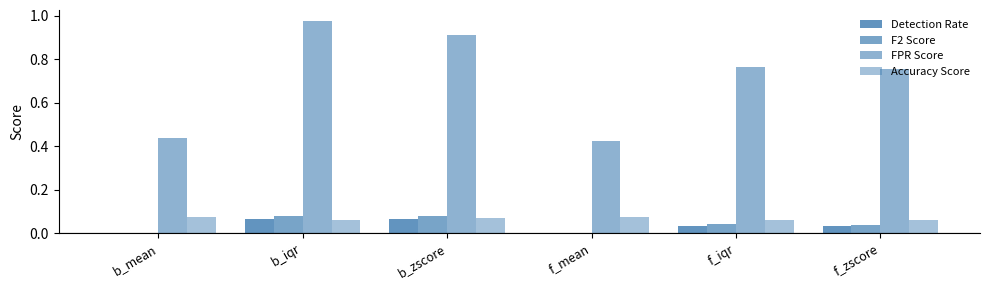

At which category is the sum across all series the highest?

b_iqr